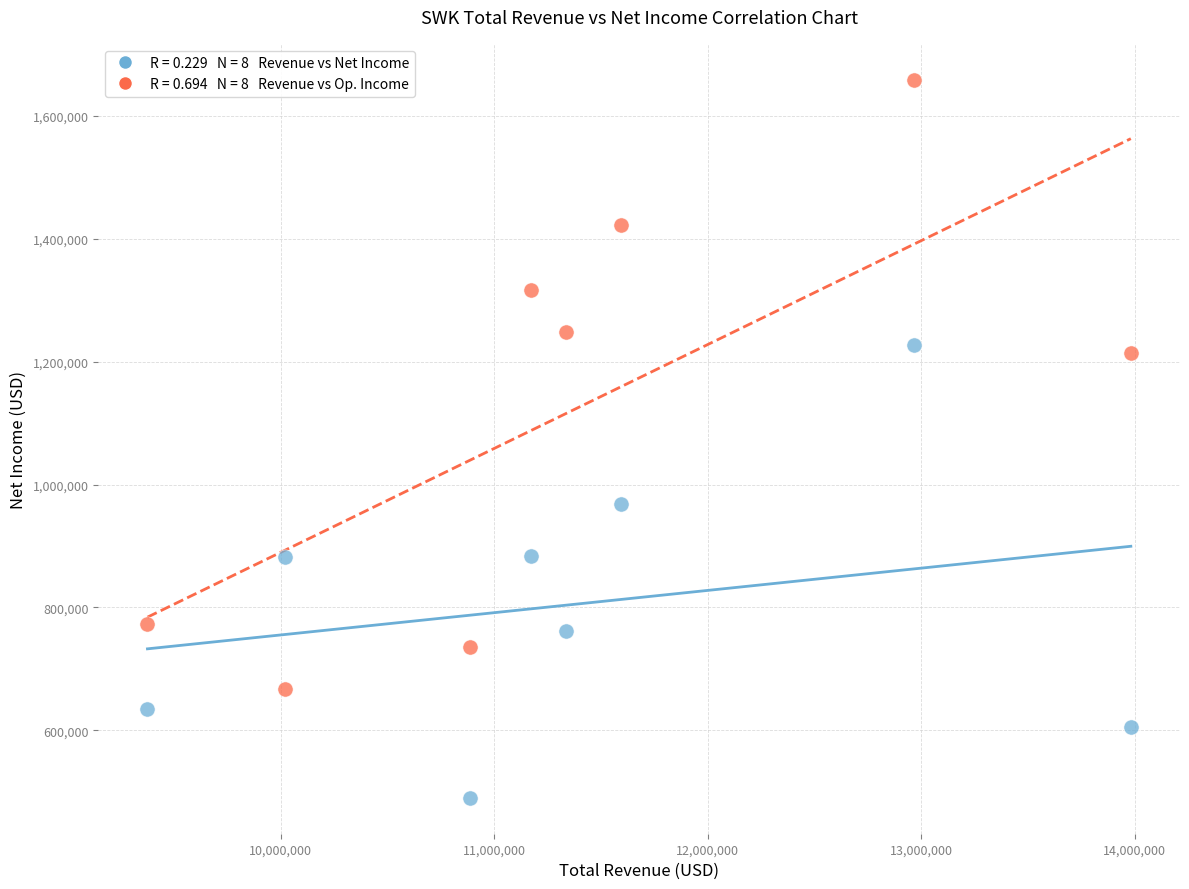

Across all series, what Y value is closest to 1074450?

968000